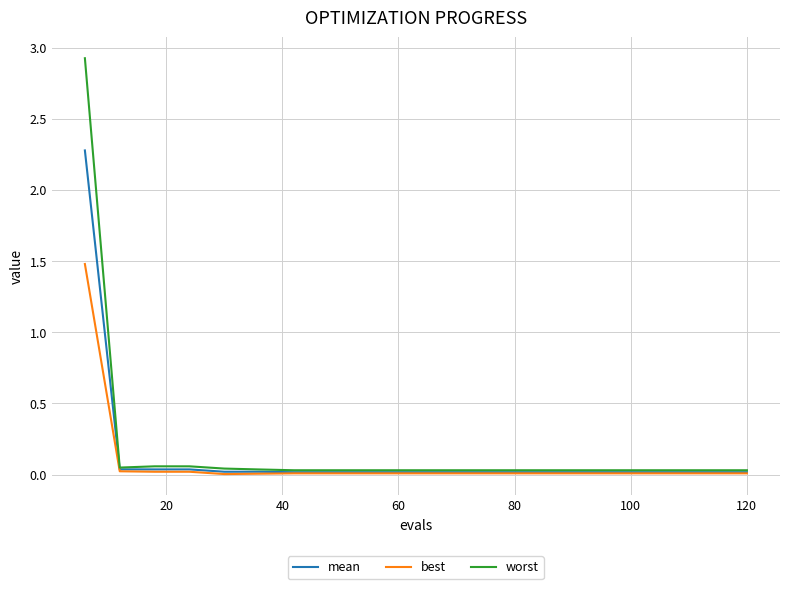

What is the sum of all mean values?

2.7